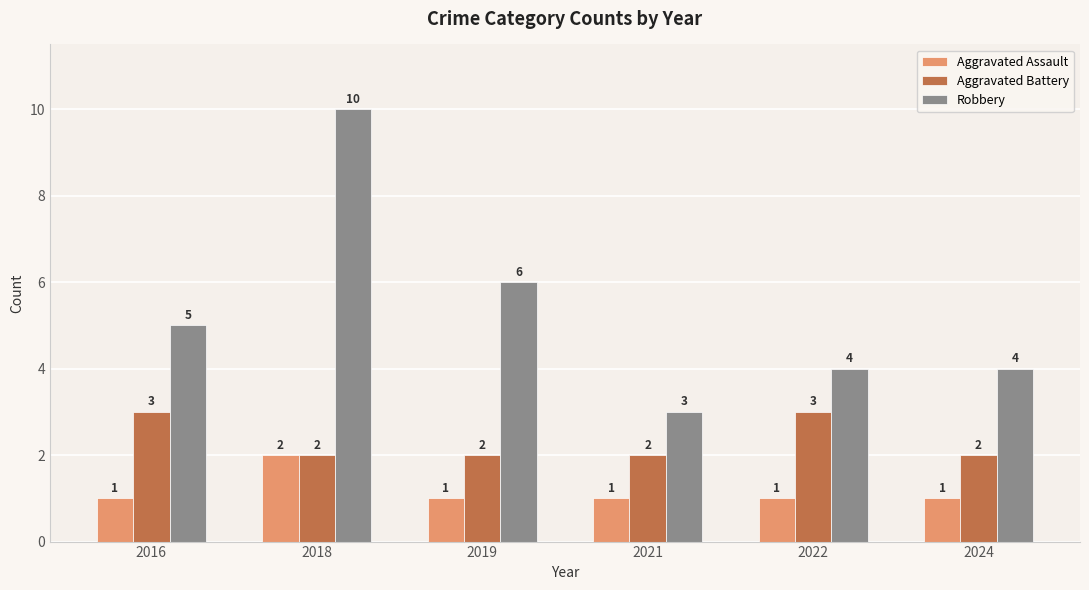

What is the total value across all series at 2024?

7